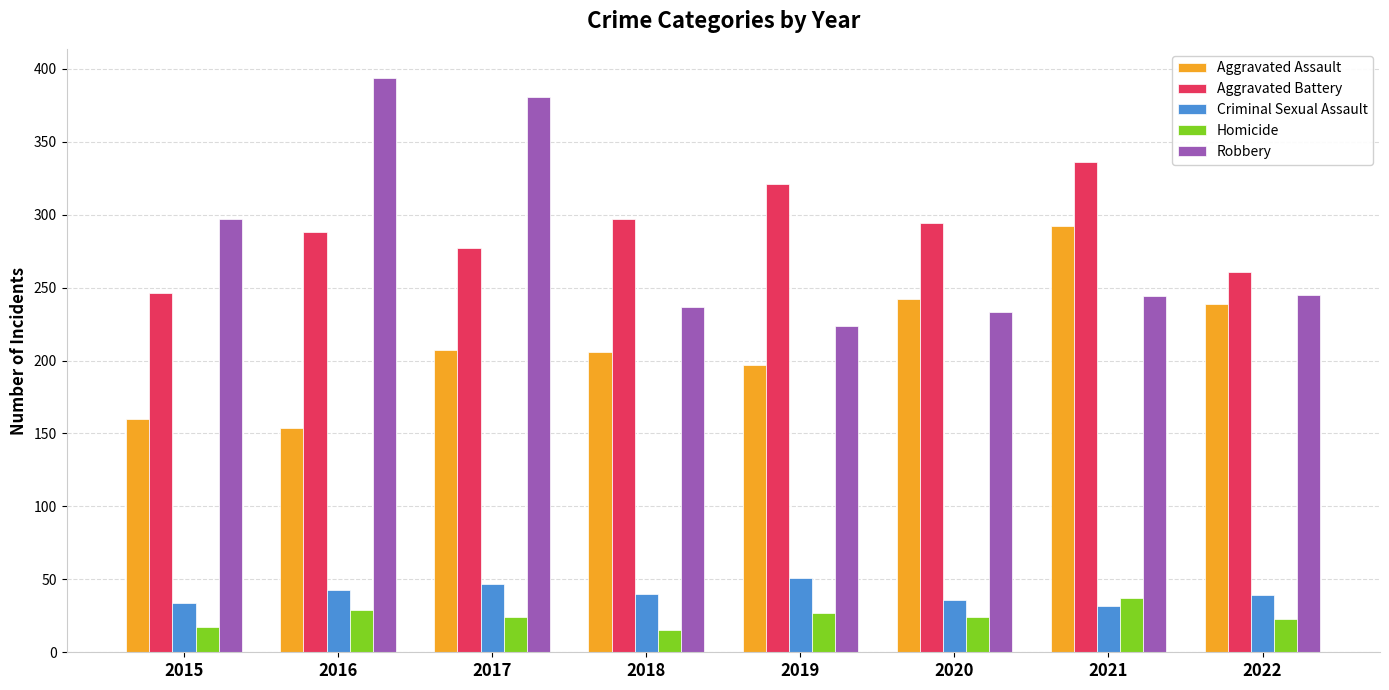

At how many categories does at least one series exceed 170?

8